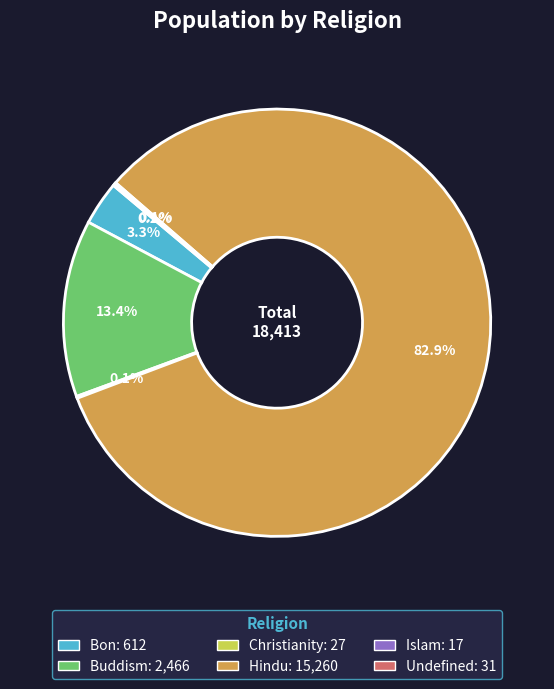

Does Hindu represent more than half of the total?

Yes